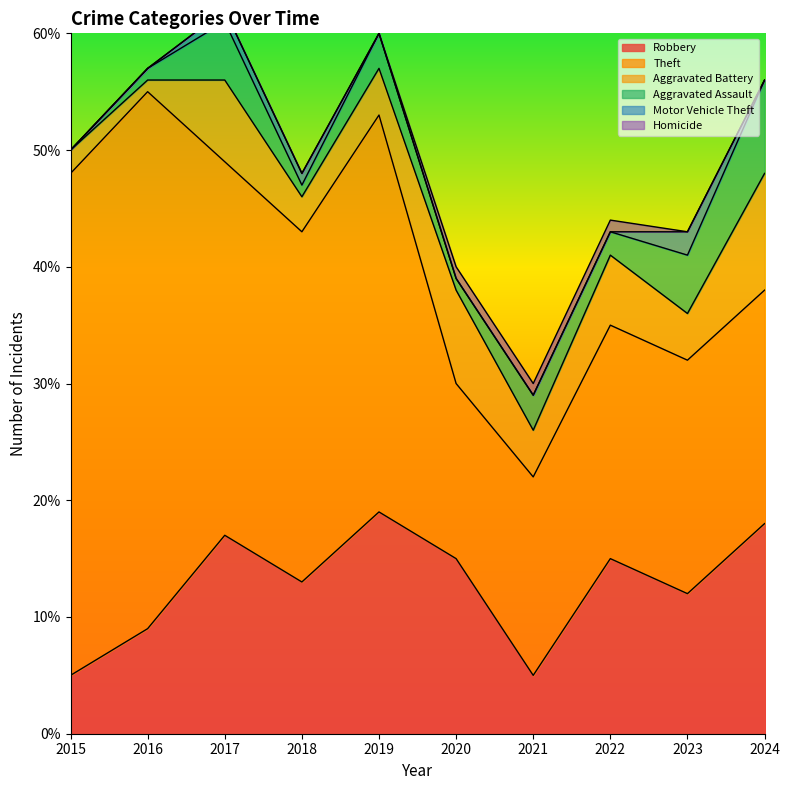

The value of Theft at 2023 is 35. True or false?

False